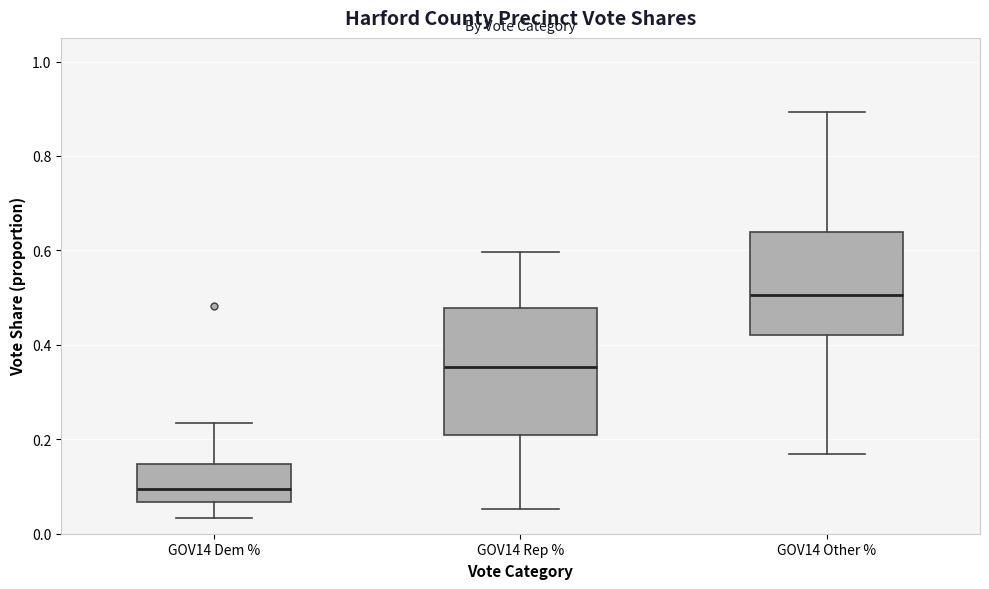

Which box is the tallest, from its lower edge to its upper edge?

GOV14 Rep %